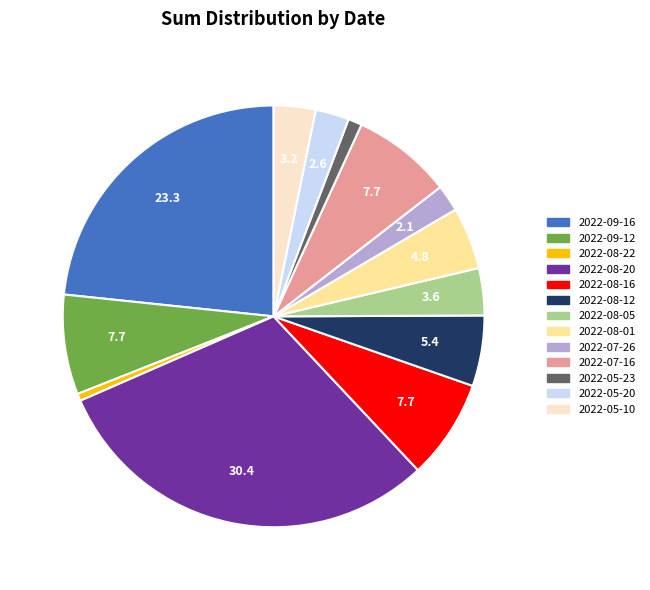

Is it true that 2022-08-12 is 5% of the pie?

True